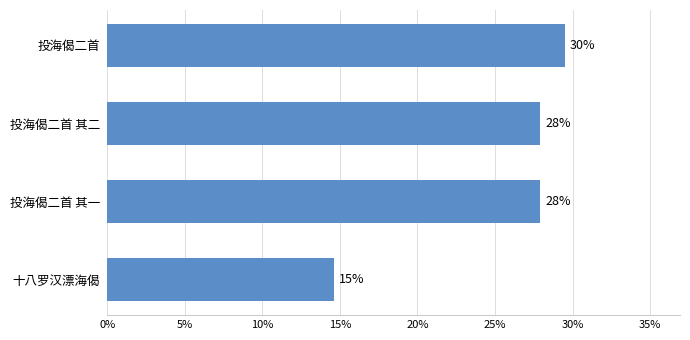

Does the chart contain any negative values?

No